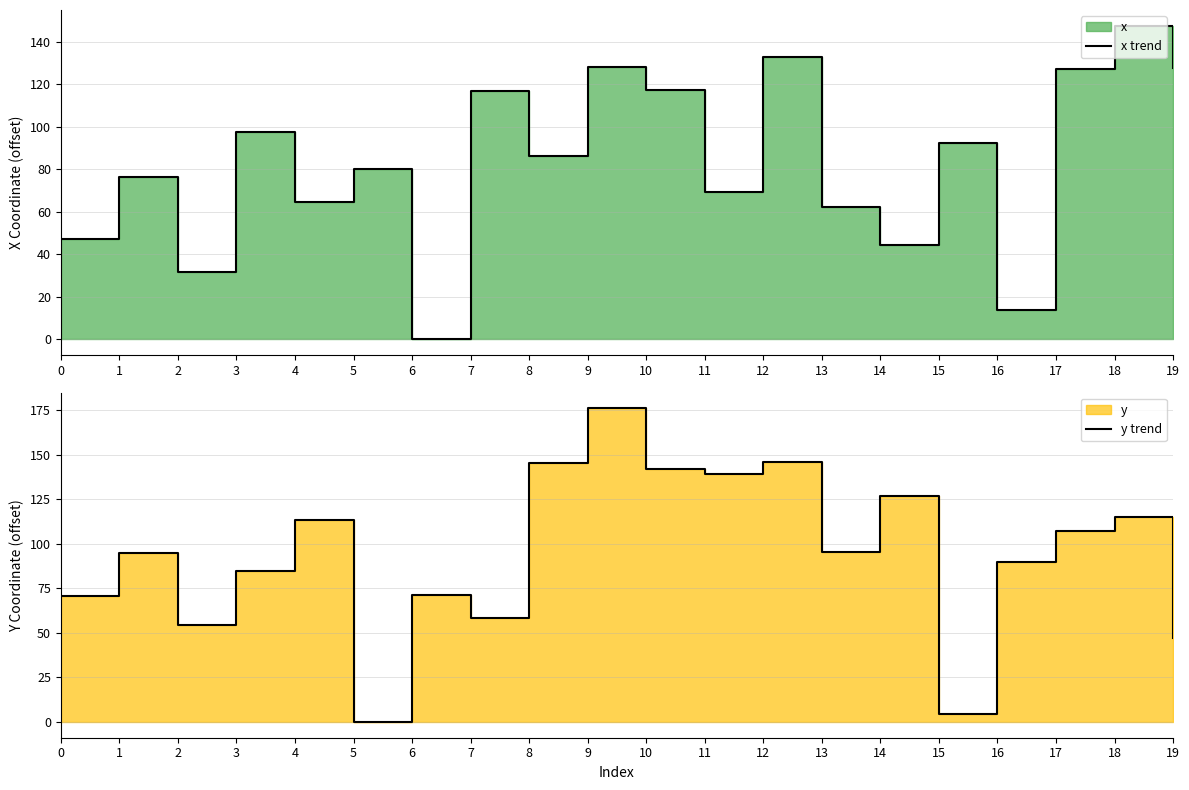

Rank the series at 12 from lowest to highest value.

x trend, y trend